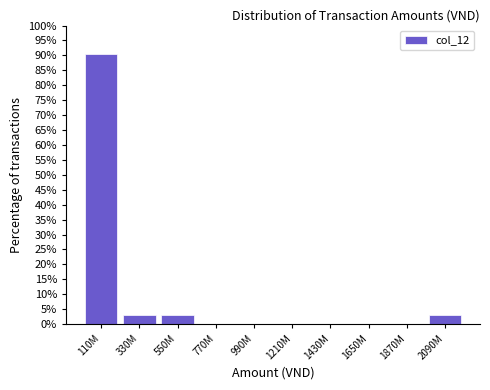

Reading right to left, list all the values displayed in this chart.

2090M=3.2	1870M=0.0	1650M=0.0	1430M=0.0	1210M=0.0	990M=0.0	770M=0.0	550M=3.2	330M=3.2	110M=90.3